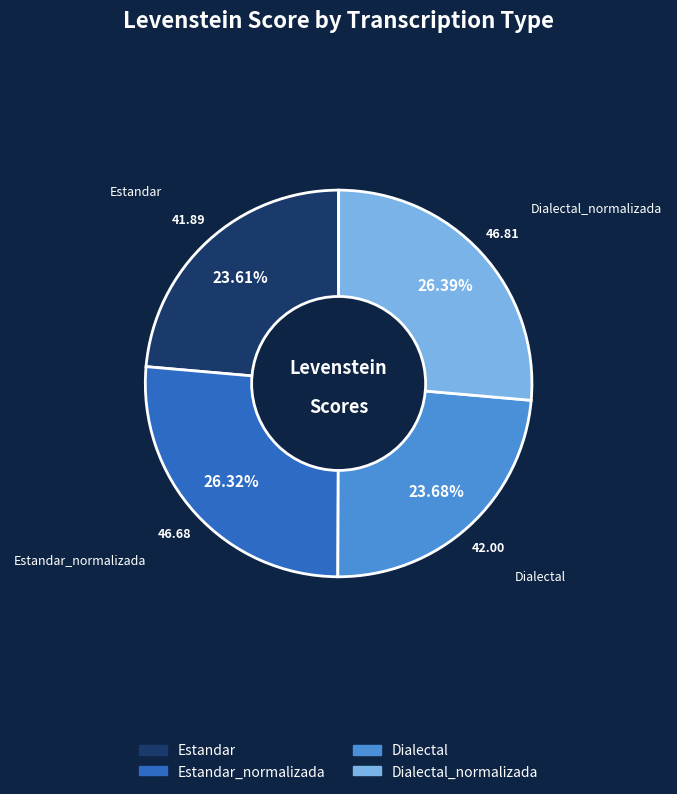

Is Estandar_normalizada the majority of the pie?

No